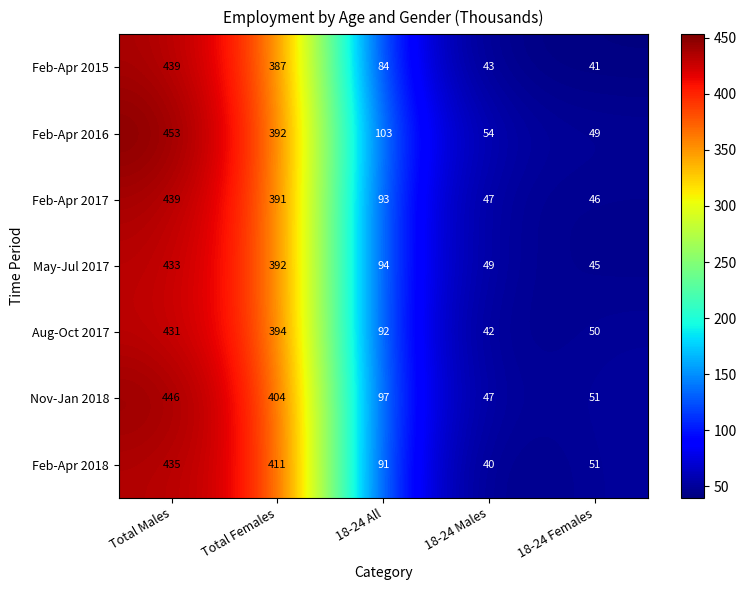

What is the difference between the highest and lowest values at Total Females?

24